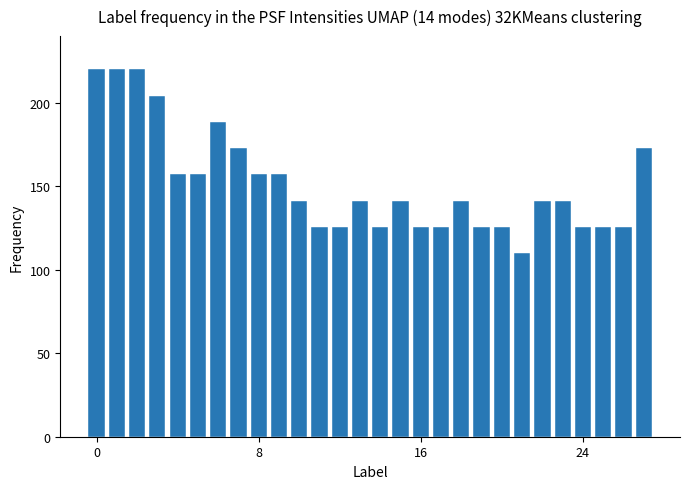

What is the value of the 27th bar from the left?

125.7